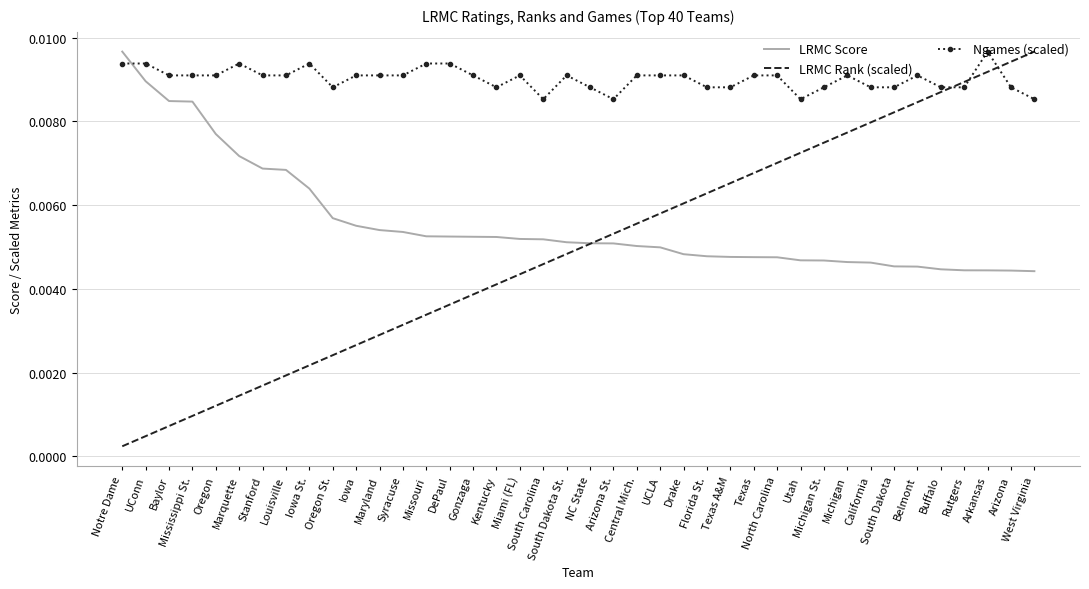

Which series has the widest spread of values?

LRMC Rank (scaled)